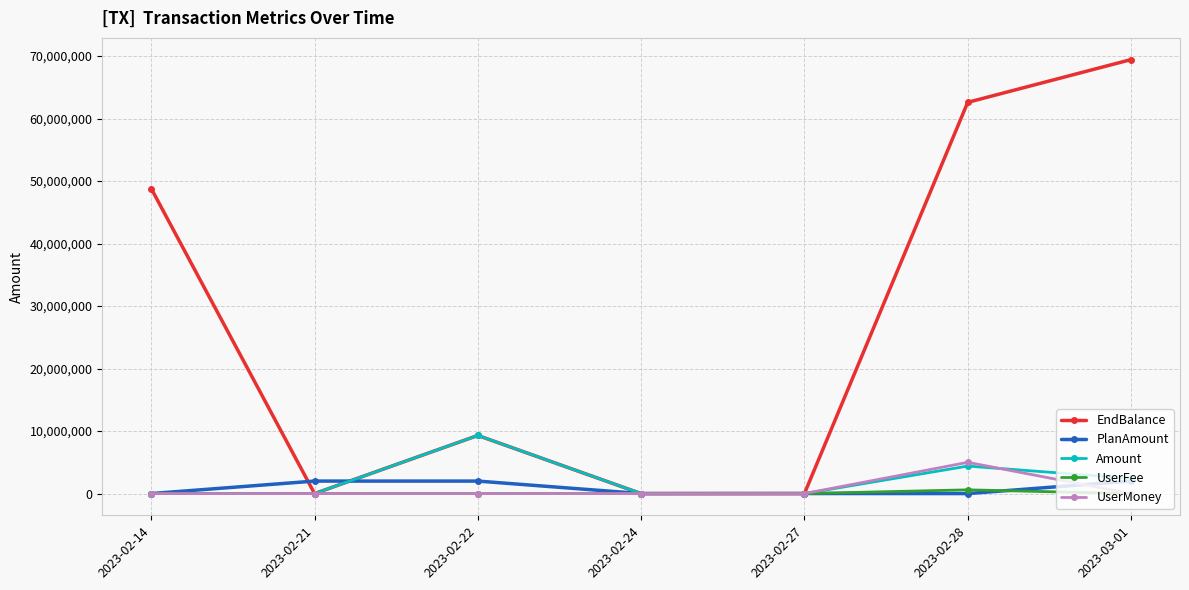

What is the highest value of the PlanAmount series?

2000000.0